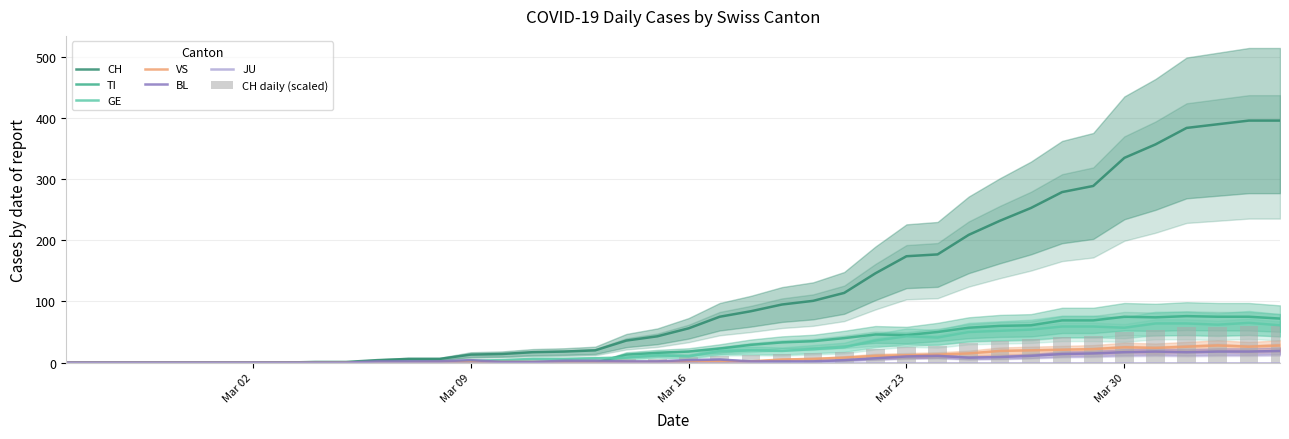

Which series has the widest spread of values?

CH